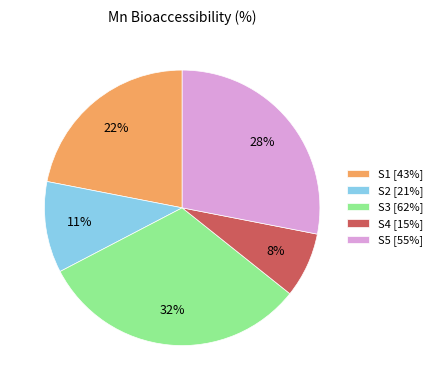

Does S4 represent more than half of the total?

No